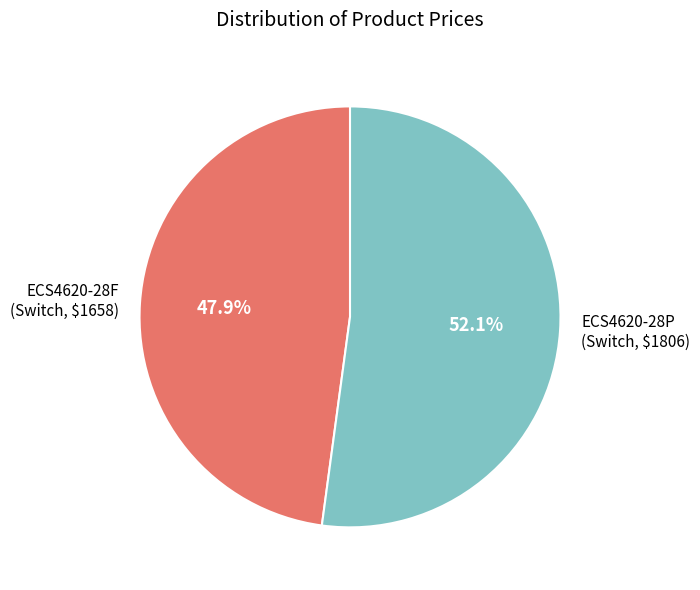

Is there a majority slice in this chart?

Yes